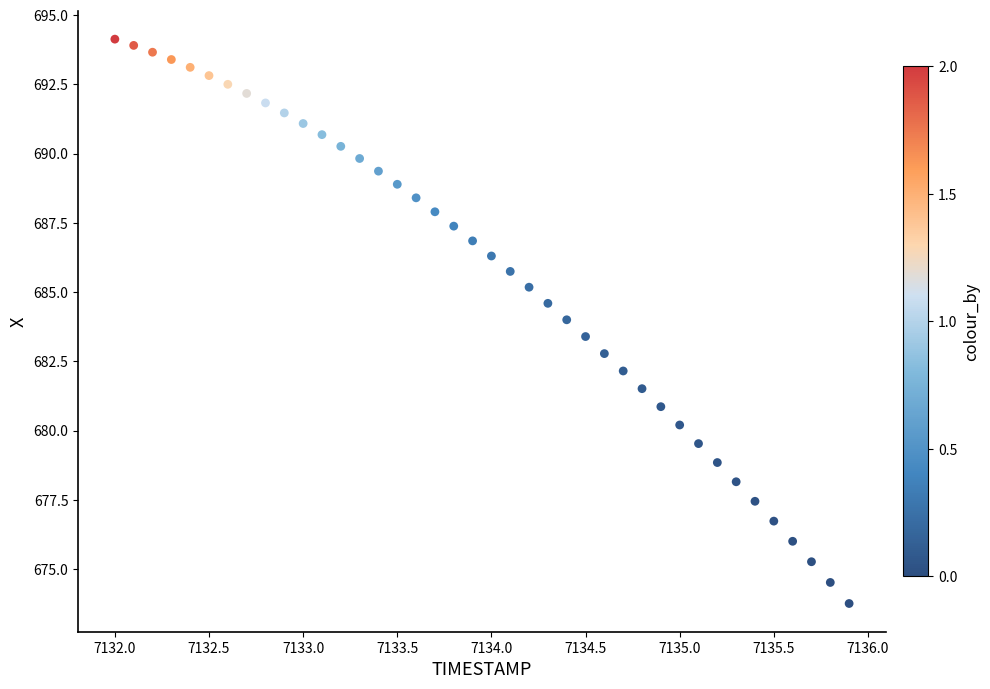

What is the range of X values (max minus min)?

3.9